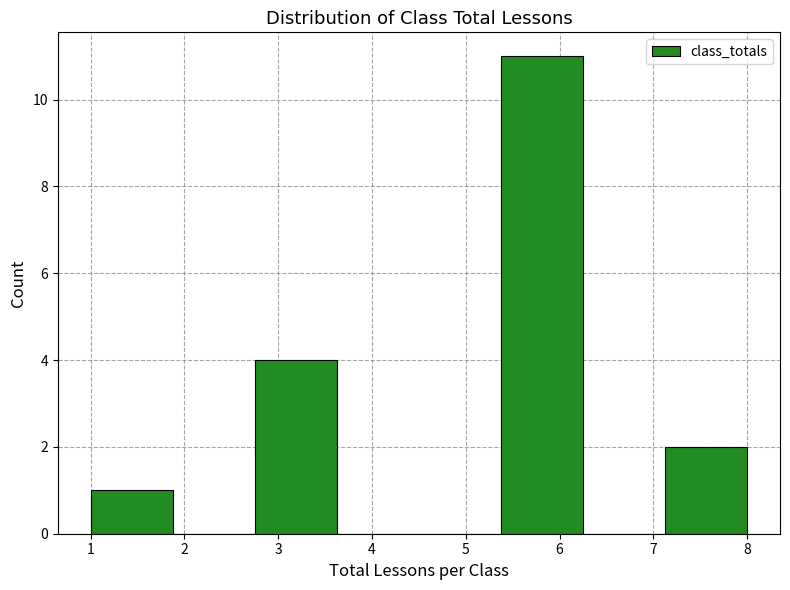

How tall is the bar that spans 2.8 to 3.6 on the x-axis? Neither the bar edges nor the heights are printed on the chart, so give them approximately, as read against the axes.

4